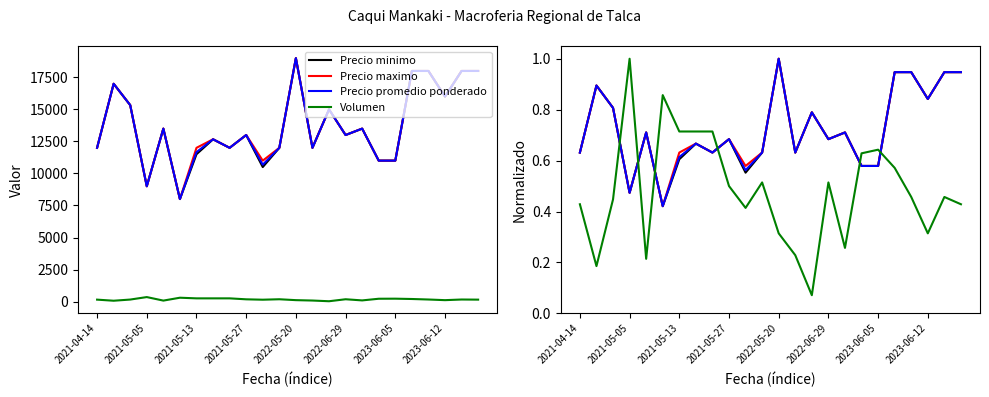

What are all the series names shown in the legend?

Precio minimo, Precio maximo, Precio promedio ponderado, Volumen